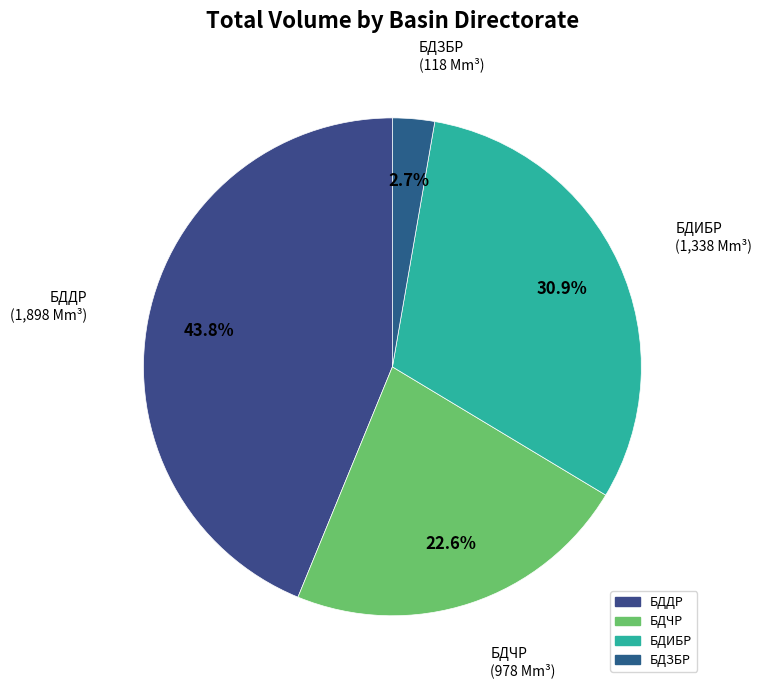

To the nearest percent, what is the average slice percentage?

25%